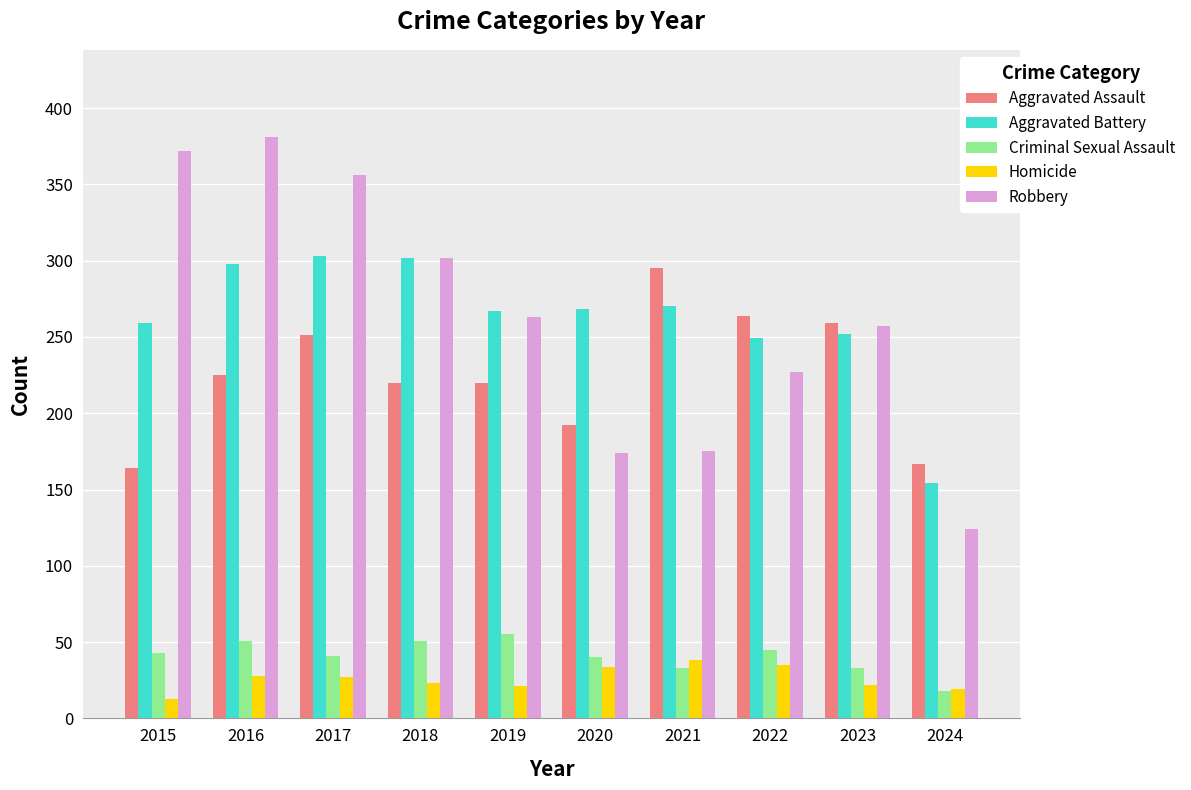

What are all the series names shown in the legend?

Aggravated Assault, Aggravated Battery, Criminal Sexual Assault, Homicide, Robbery